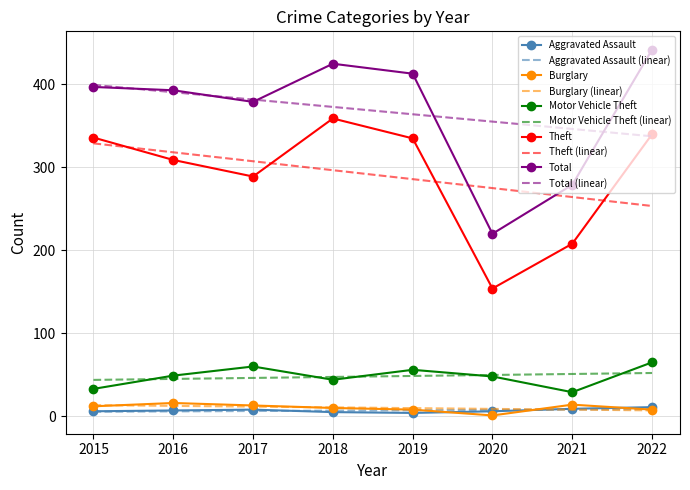

At which label does Theft (linear) reach its minimum?

2022